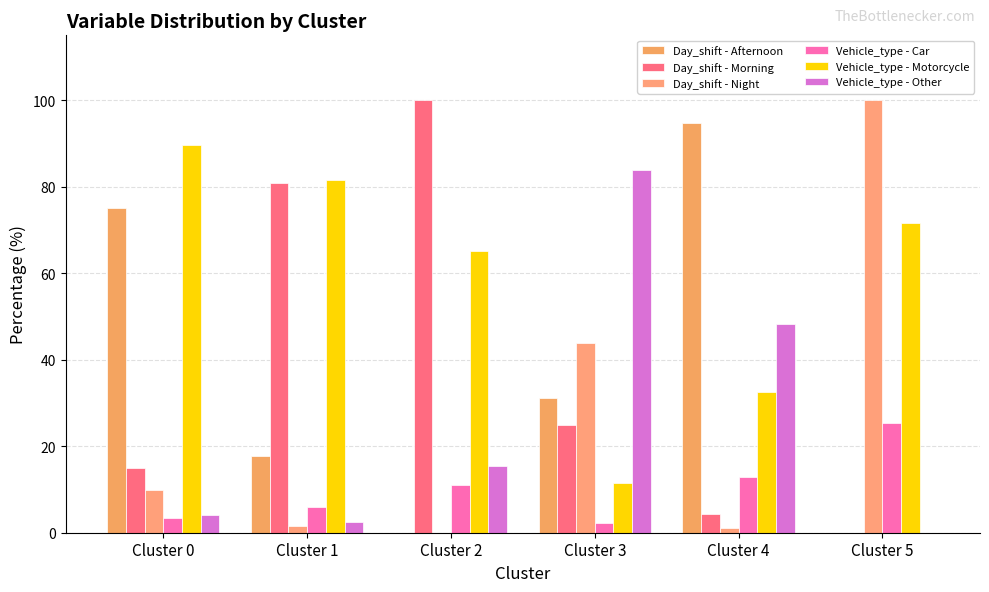

How many series are shown in this chart?

6